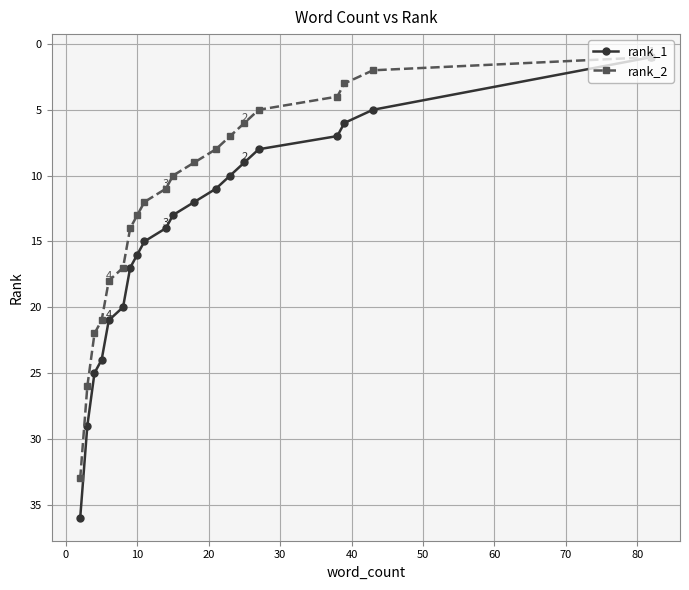

Rank the series by their average value, from highest to lowest.

rank_1, rank_2